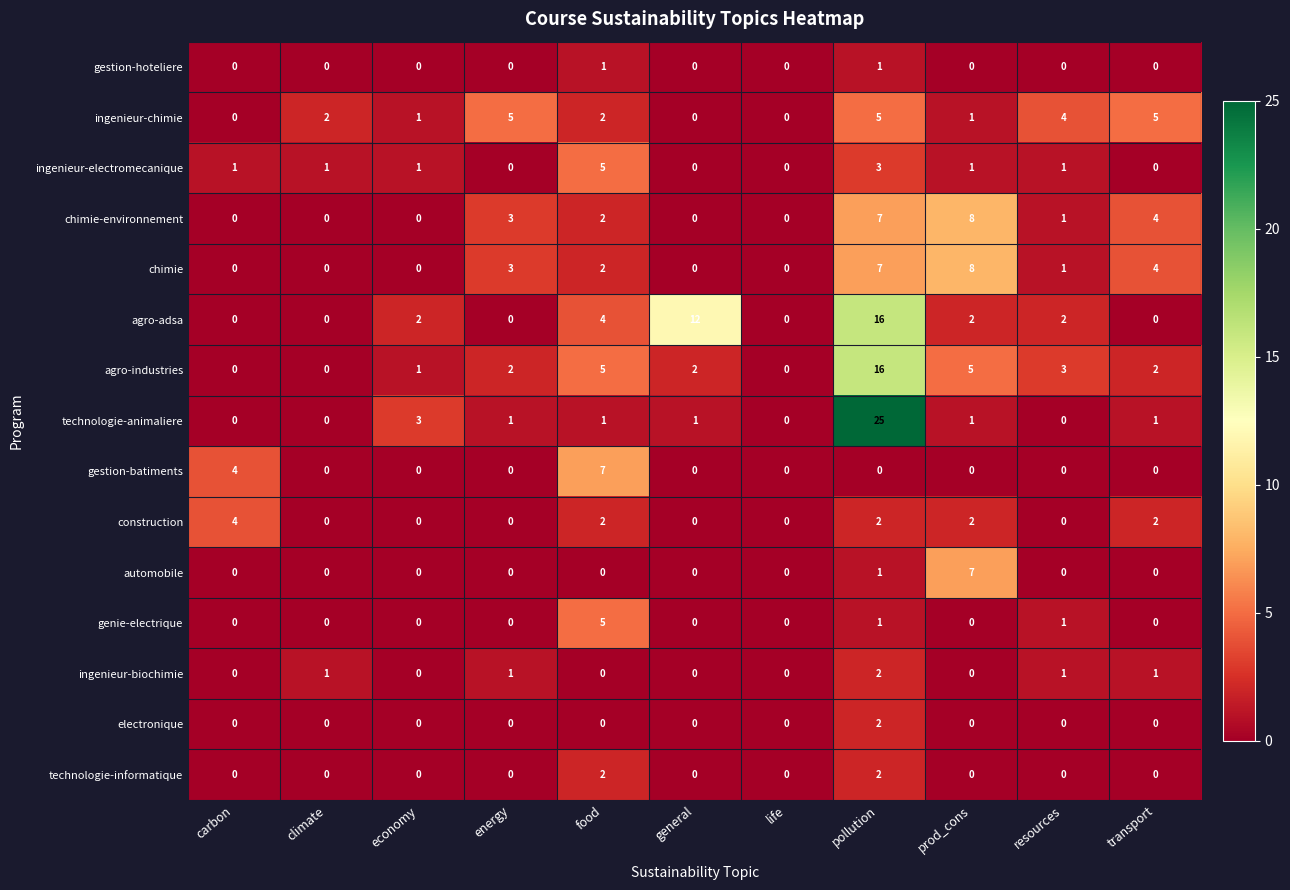

Which series has the largest range (max minus min)?

technologie-animaliere